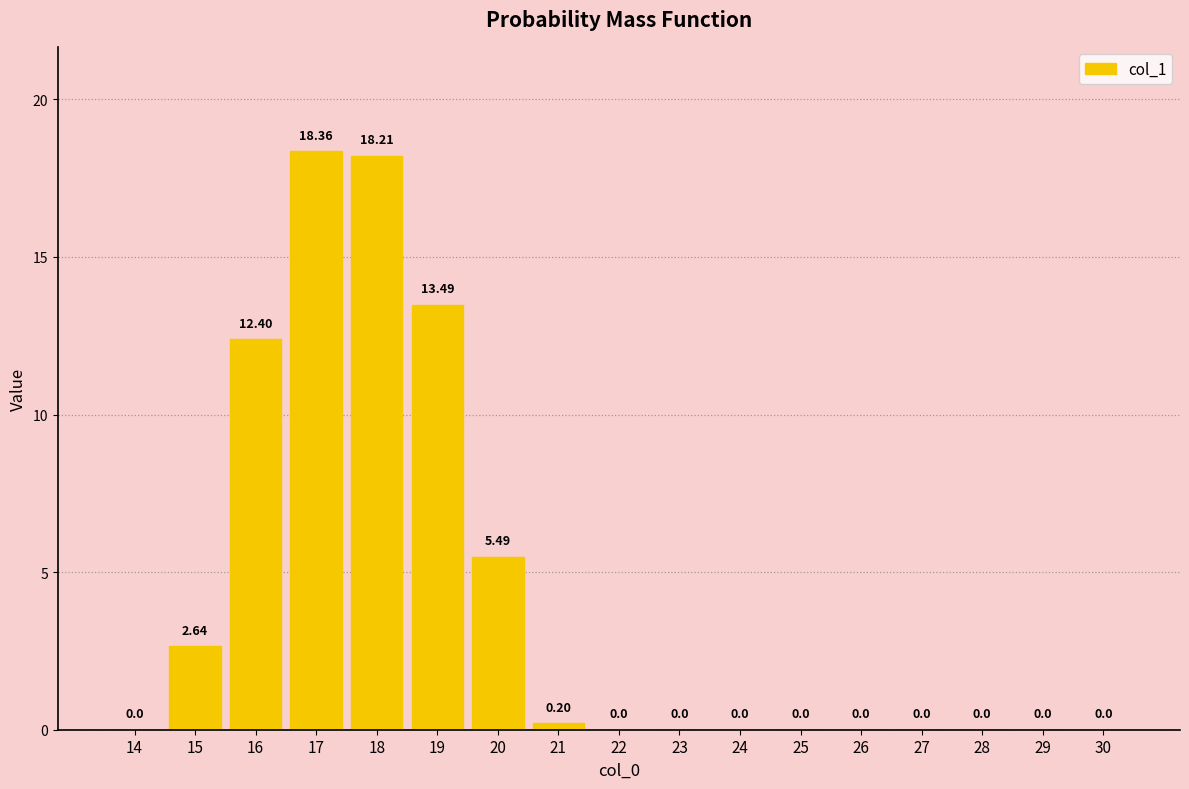

The chart shows a value of 0.0 at 22. True or false?

True